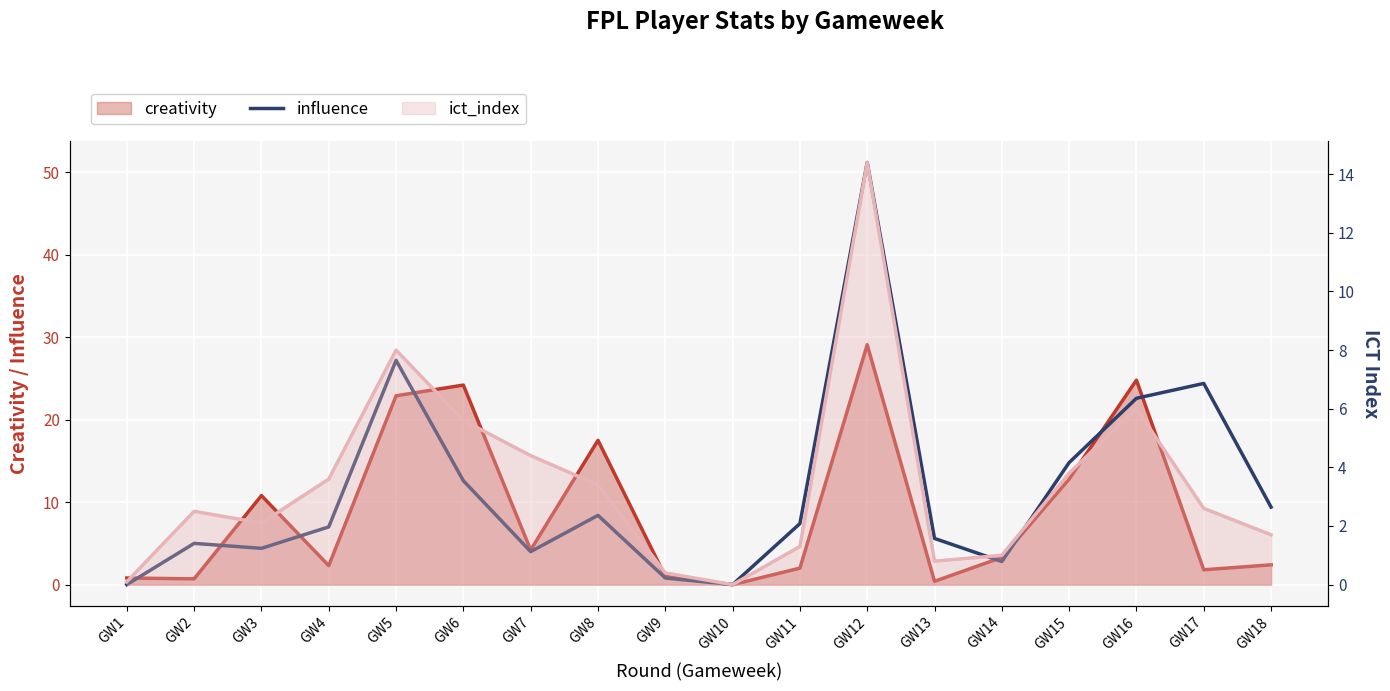

How many values in influence are above zero?

16